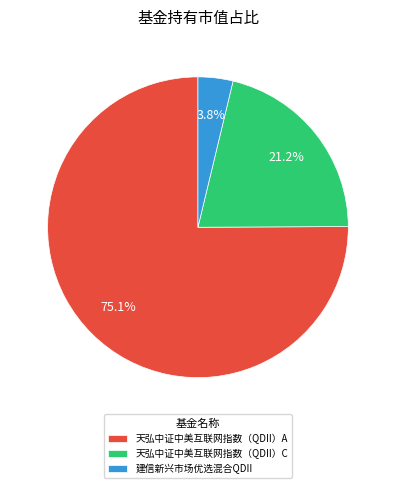

Count the number of slices in the pie.

3